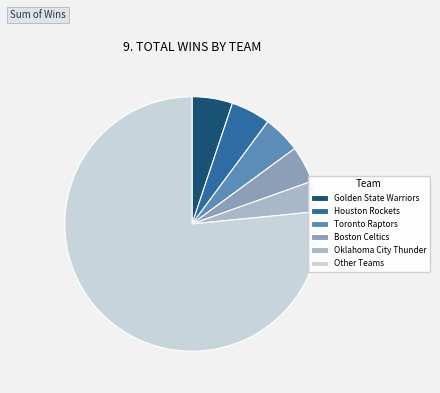

Count the number of slices in the pie.

6